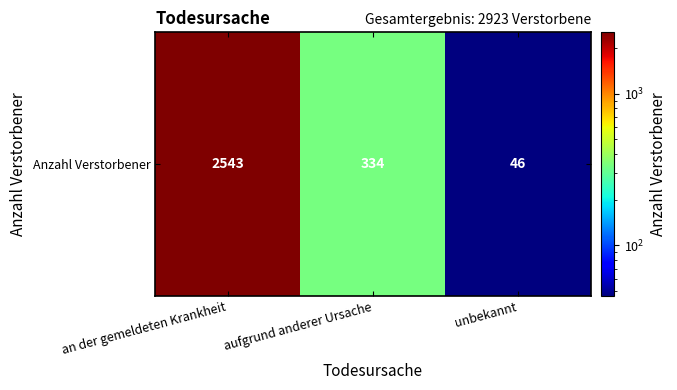

What is the change in value from an der gemeldeten Krankheit to unbekannt?

-2497